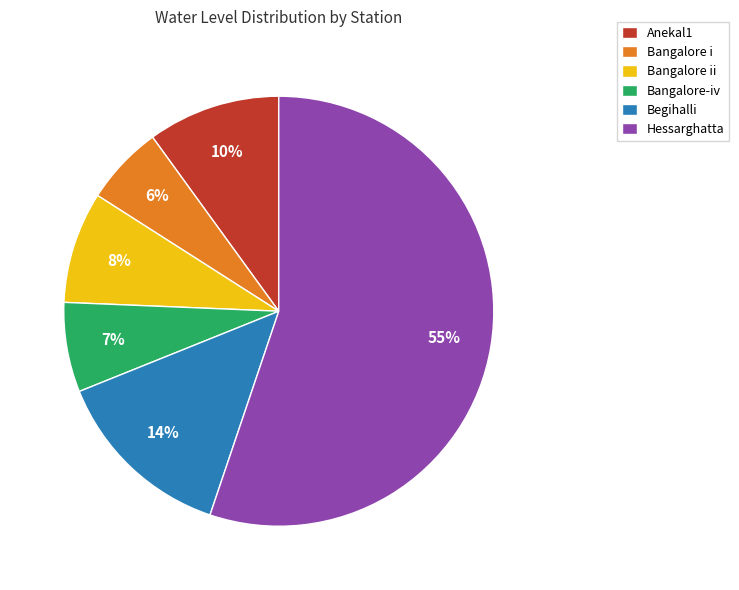

What is the smallest slice in the pie chart?

Bangalore i